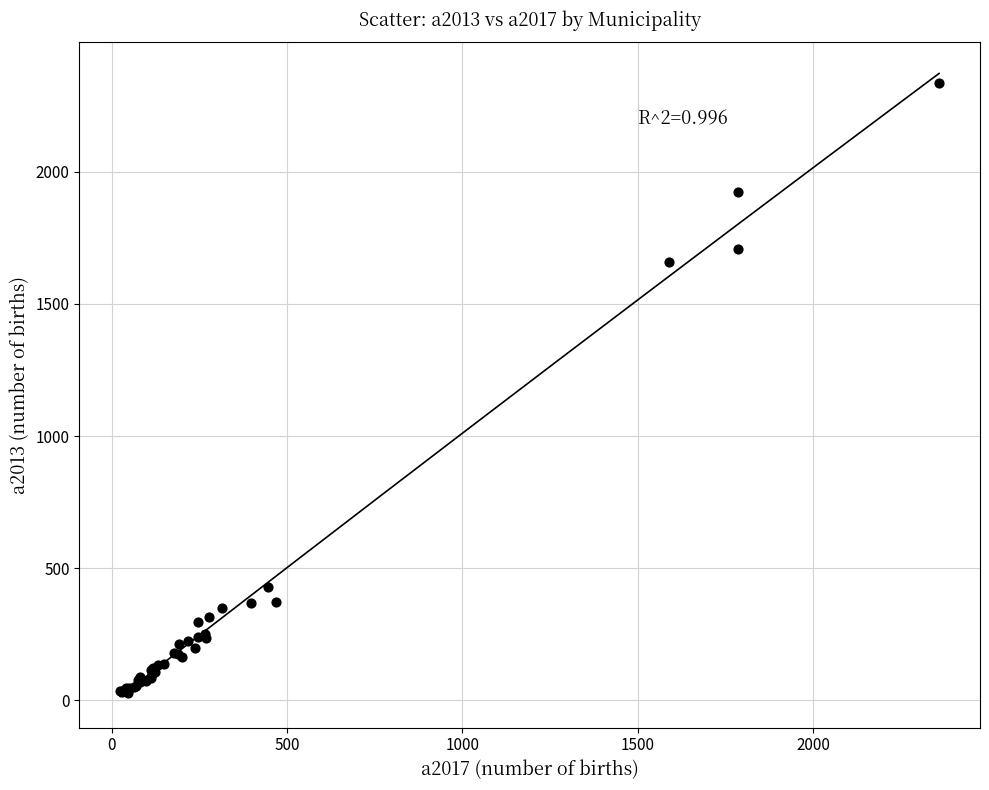

What Y value in the scatter plot is closest to 1182?

1660